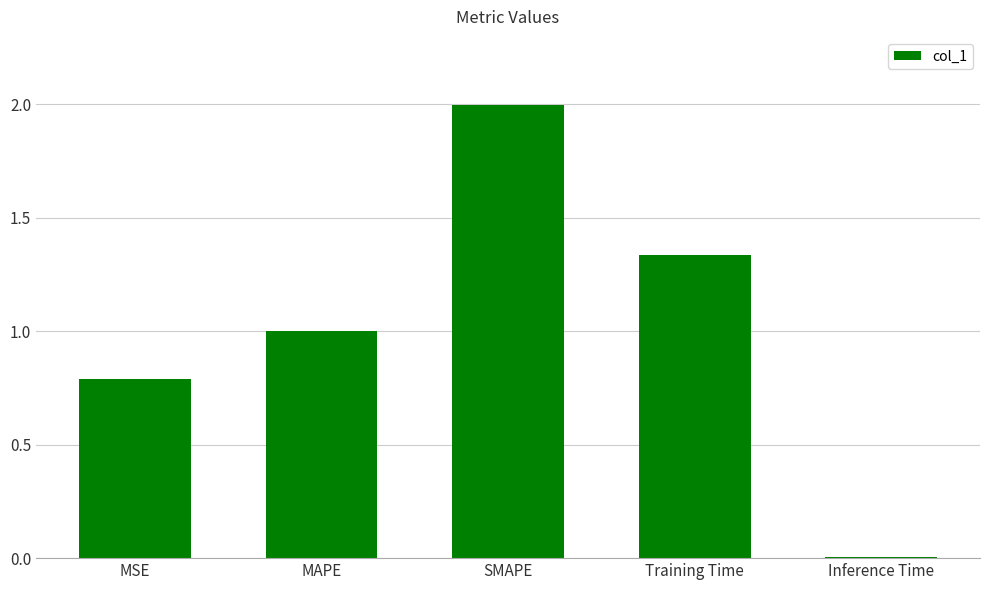

At which category does the chart reach its minimum across all series?

Inference Time